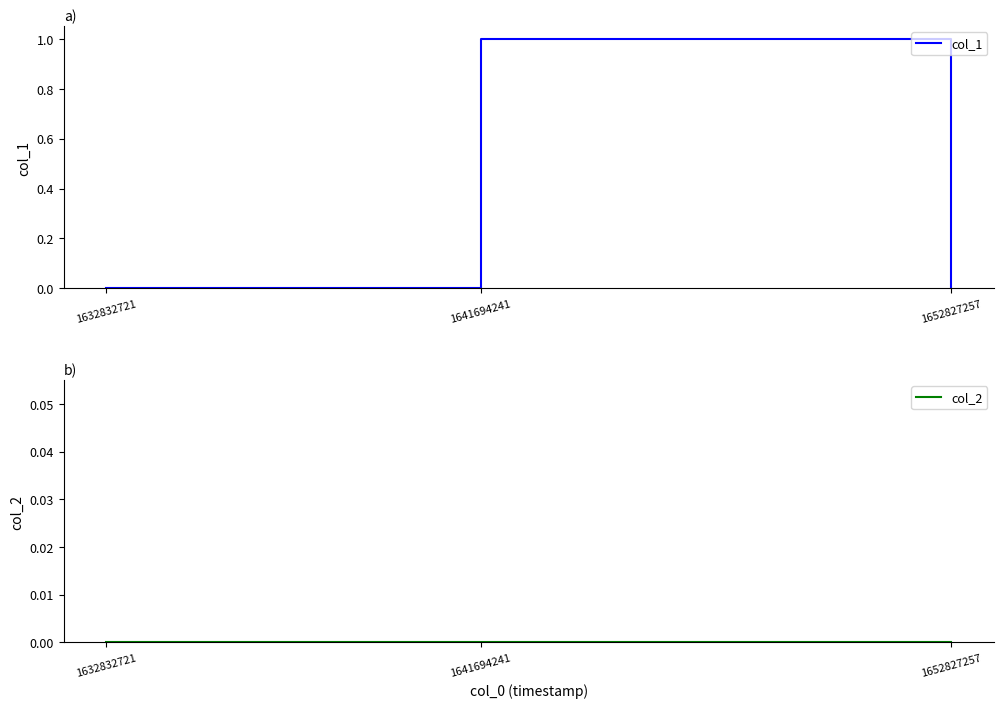

True or false: col_2 has a value of 0 at 1641694241.

True